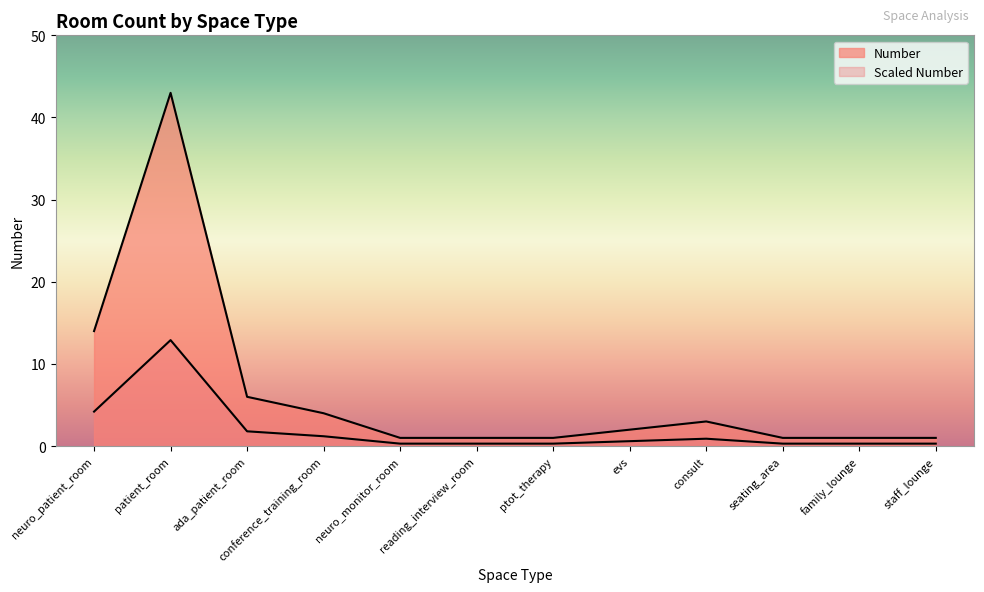

What is the change in value from neuro_patient_room to conference_training_room?

-10